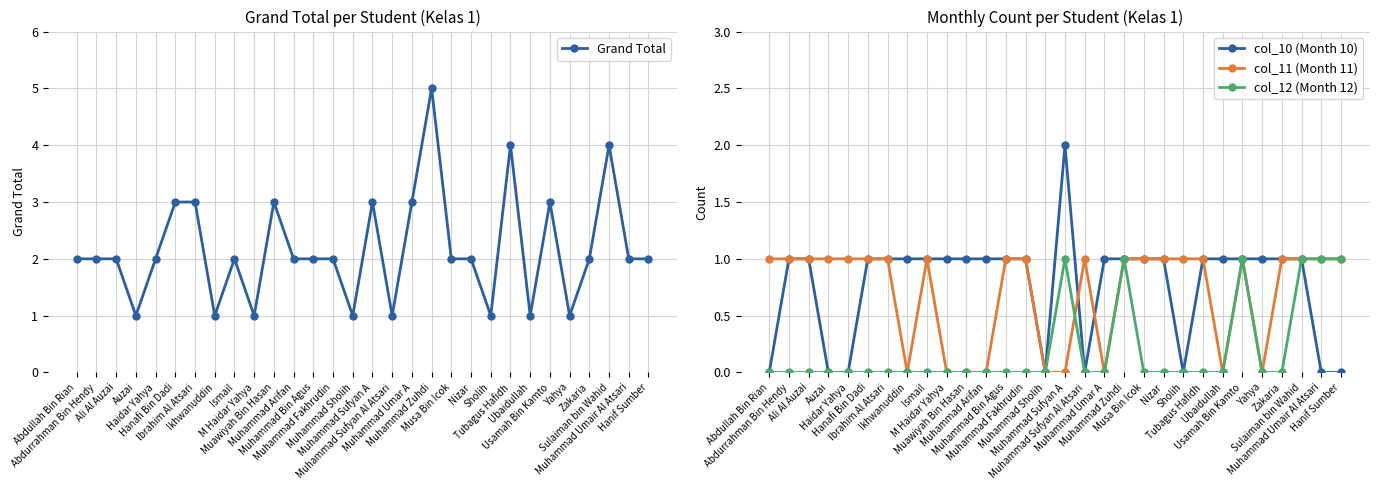

Does the chart have visible grid lines?

Yes